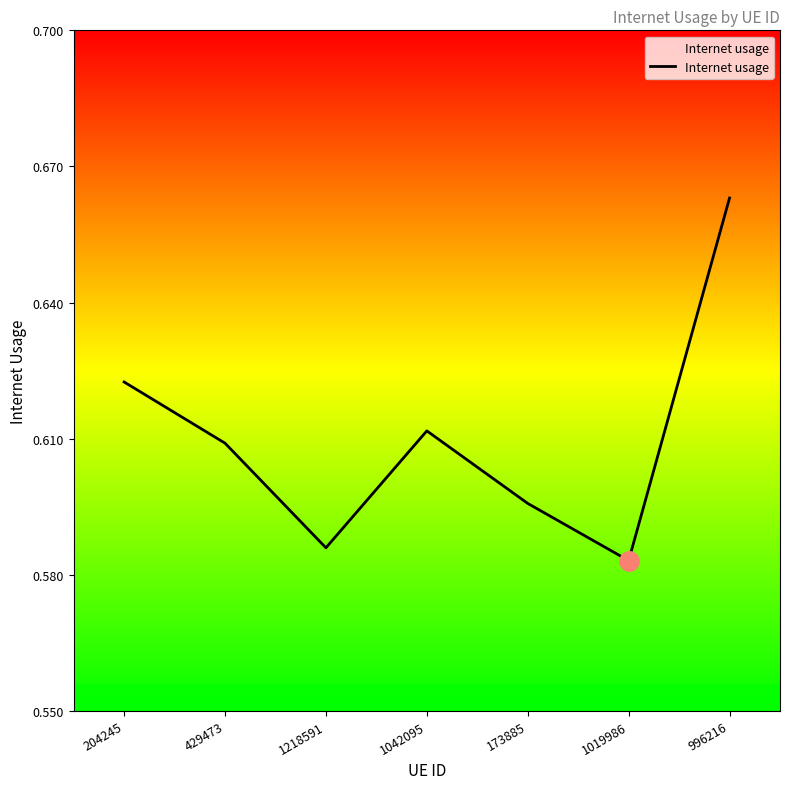

Where is the data nearest to the value 0?

1019986